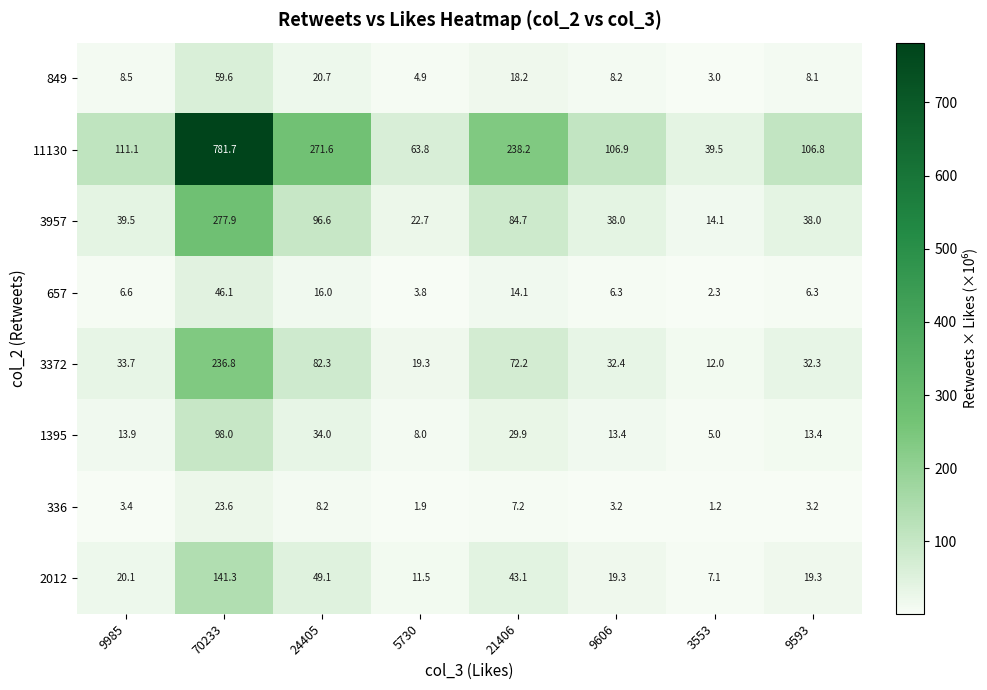

What is the lowest value of the 336 series?

1.2